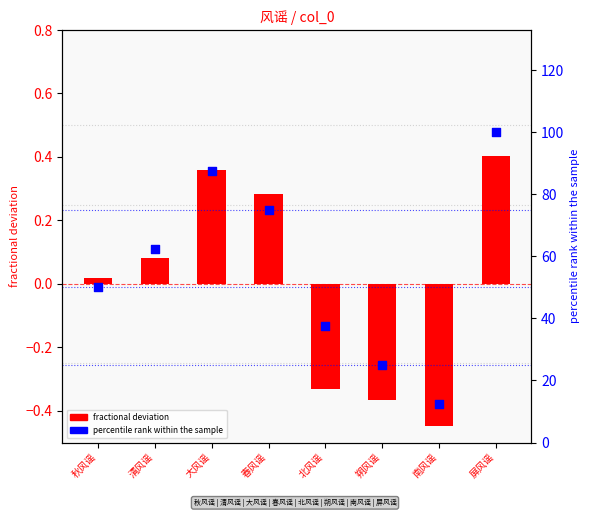

Is the value of fractional deviation at 南风谣 greater than the value of percentile rank within sample at 南风谣?

No